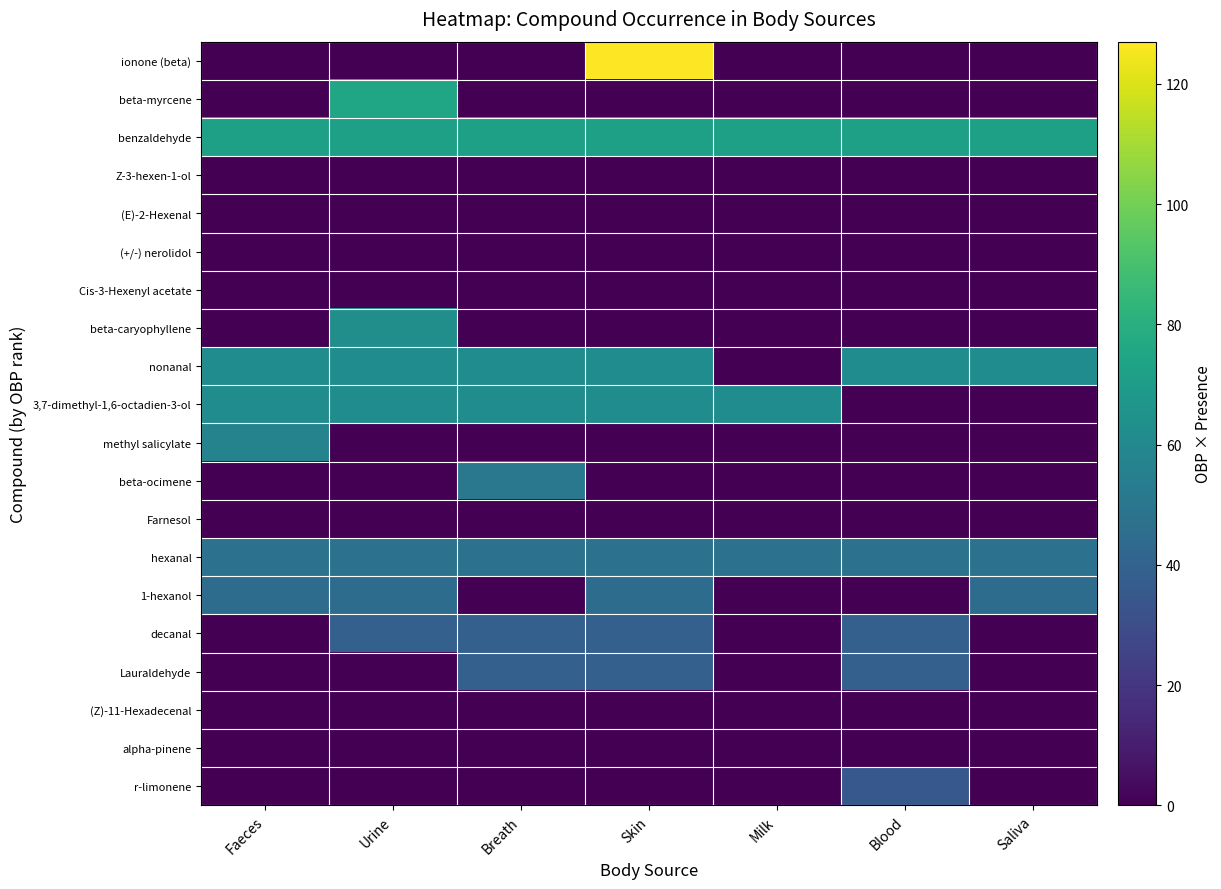

Rank the series by their maximum value, from highest to lowest.

ionone (beta), beta-myrcene, benzaldehyde, beta-caryophyllene, nonanal, 3,7-dimethyl-1,6-octadien-3-ol, methyl salicylate, beta-ocimene, hexanal, 1-hexanol, decanal, Lauraldehyde, r-limonene, Z-3-hexen-1-ol, (E)-2-Hexenal, (+/-) nerolidol, Cis-3-Hexenyl acetate, Farnesol, (Z)-11-Hexadecenal, alpha-pinene